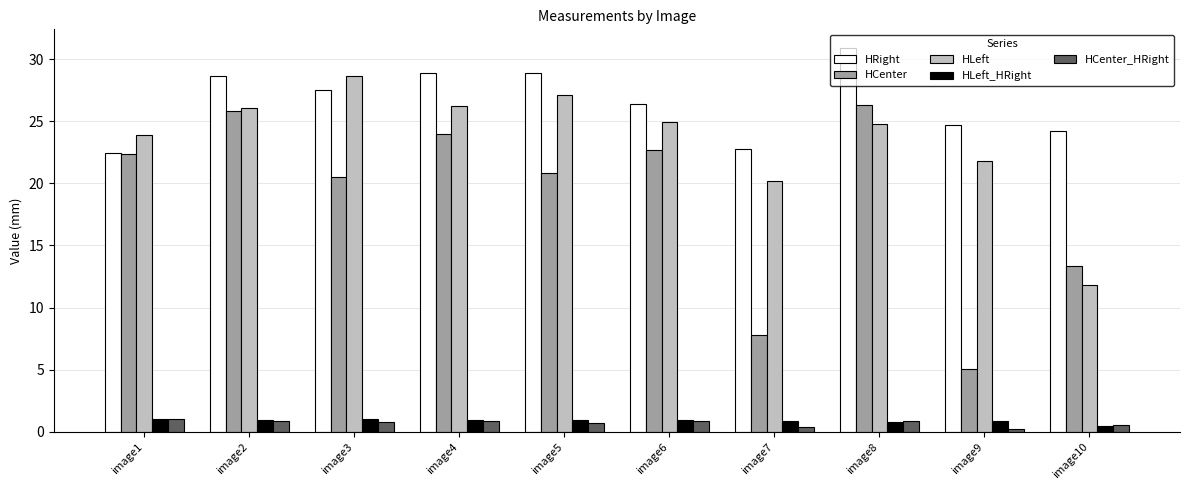

What is the difference between the maximum and minimum values in the HRight series?

8.4